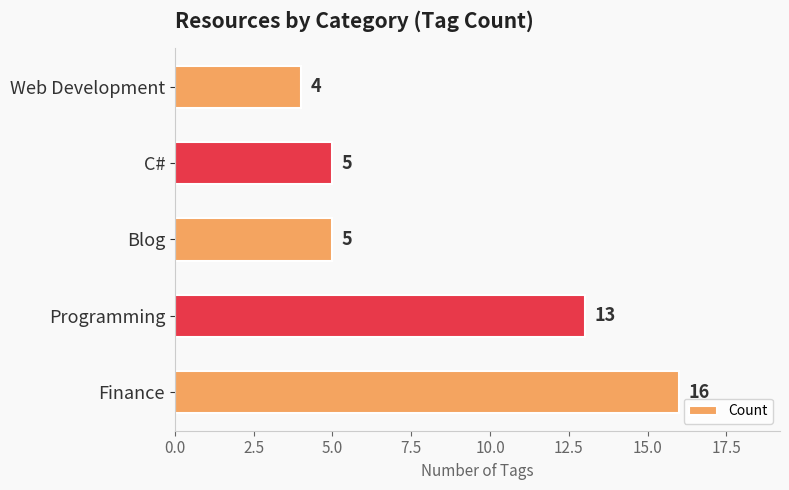

What is the greatest value displayed?

16